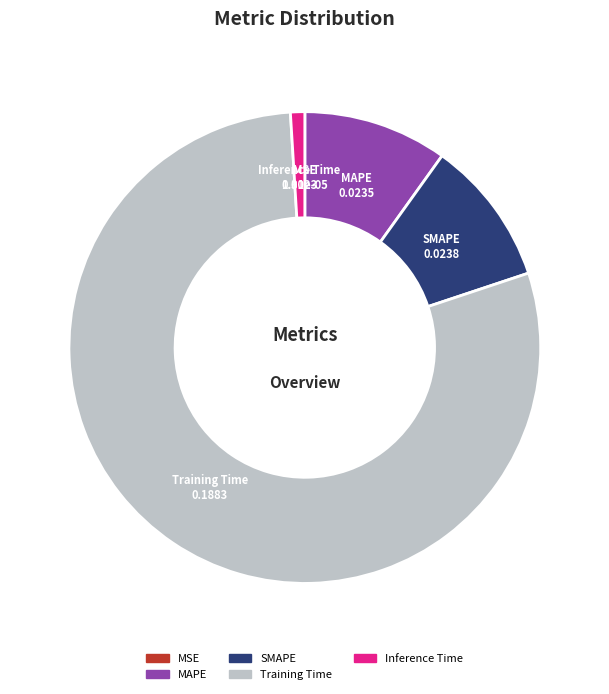

Combined, do Training Time and MAPE account for over 50%?

Yes